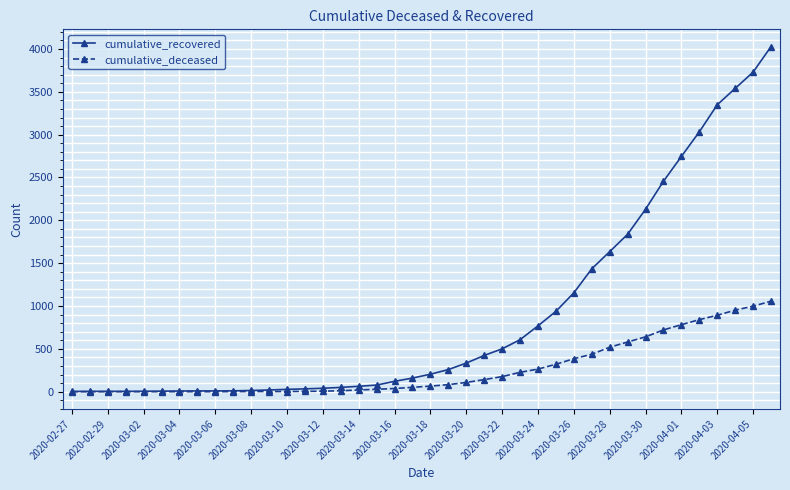

What is the maximum value for cumulative_recovered?

4028